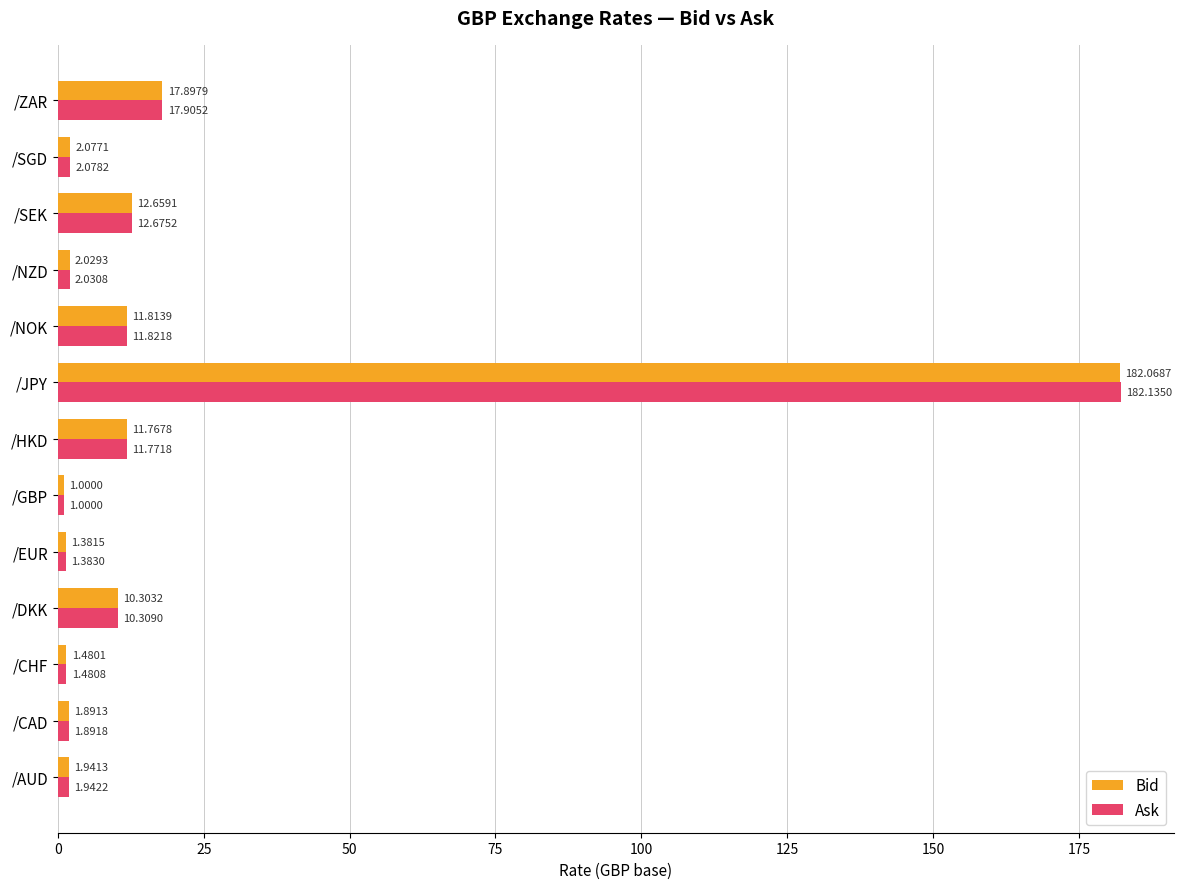

Which series has the largest total across all categories?

Ask